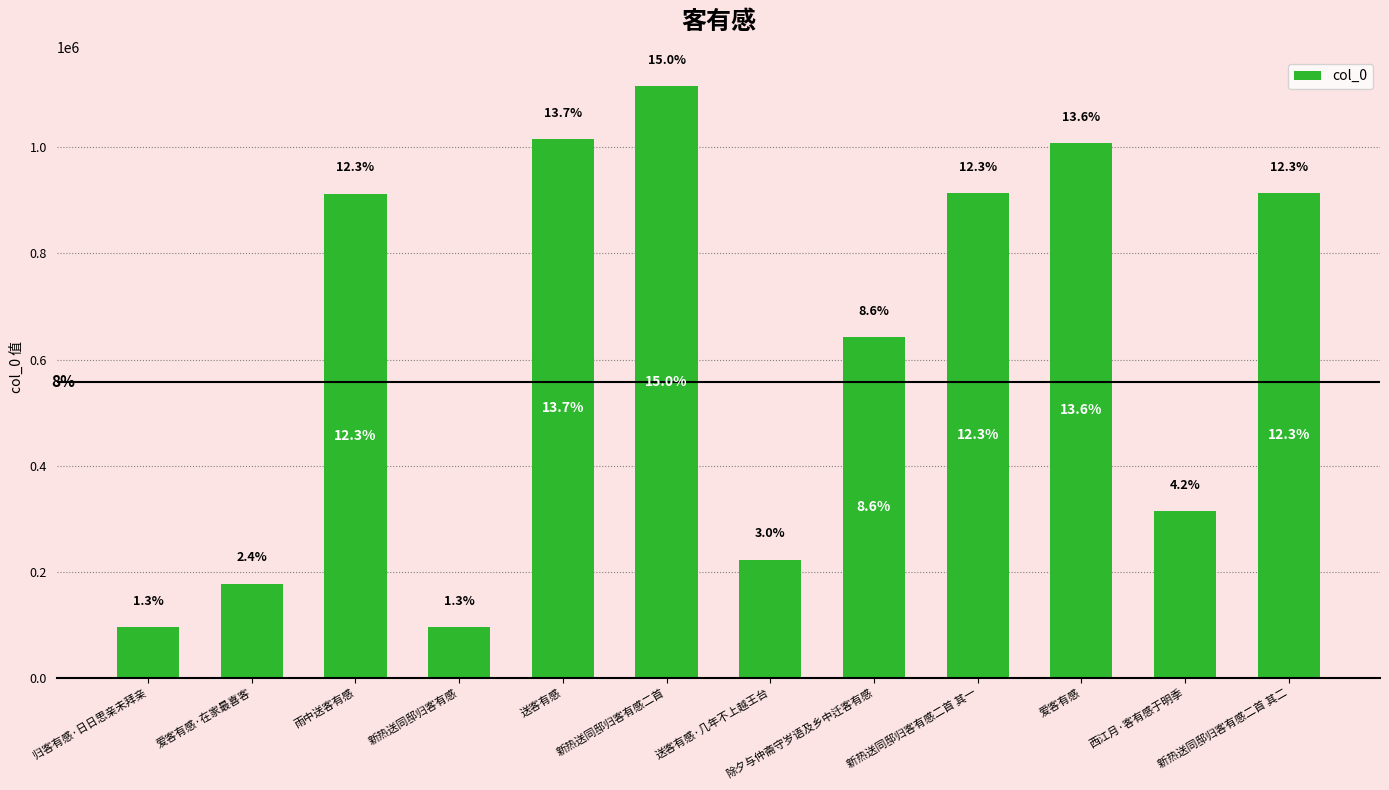

At which label does the data first exceed 913080?

送客有感